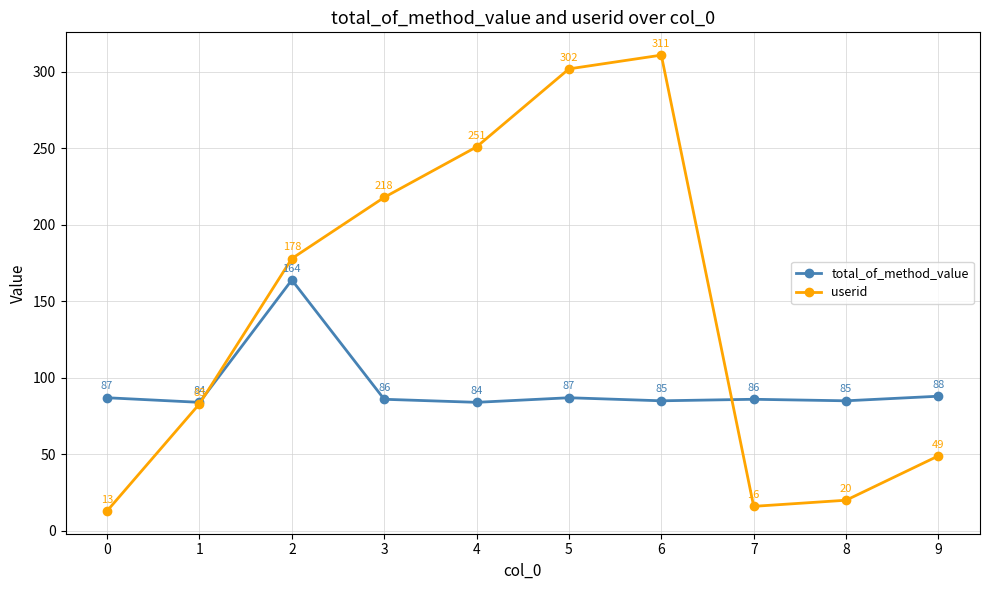

What is the maximum value shown in the chart?

311